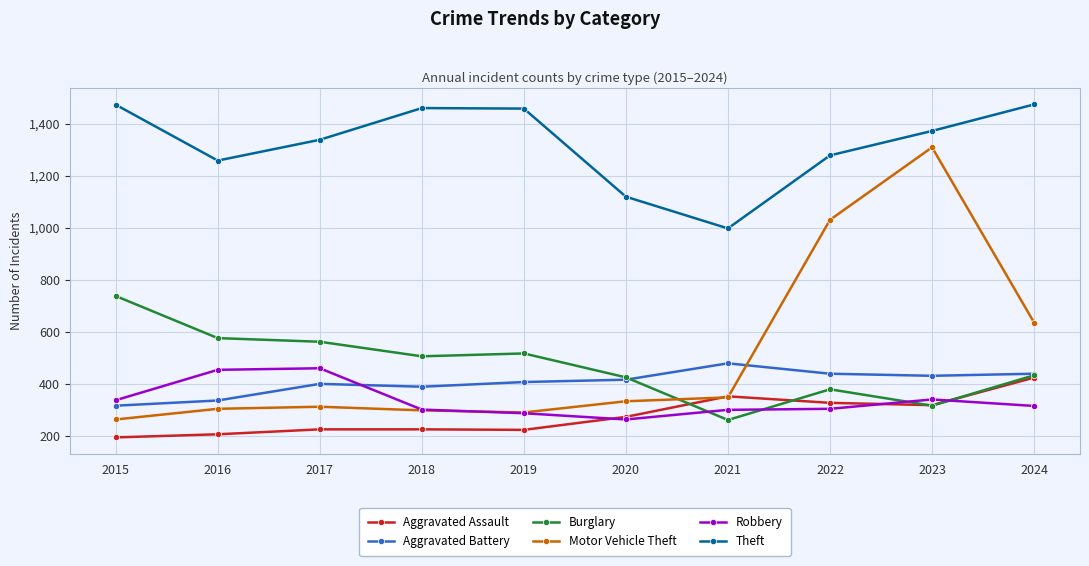

Is it true that Motor Vehicle Theft equals 333 at 2020?

True